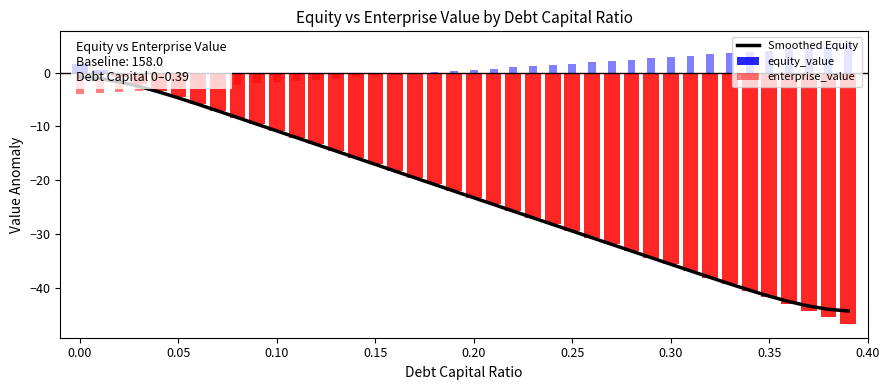

What is the approximate value at 0.35?

-41.4